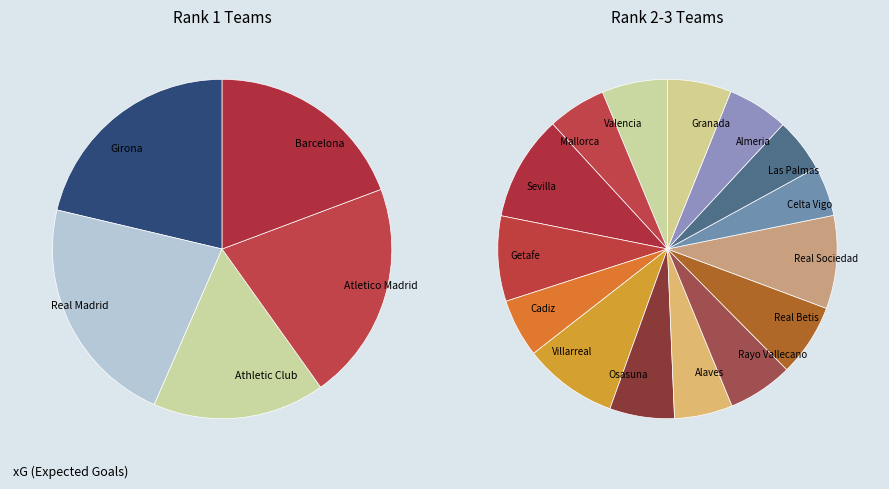

Which category has the smallest portion of the pie?

Celta Vigo